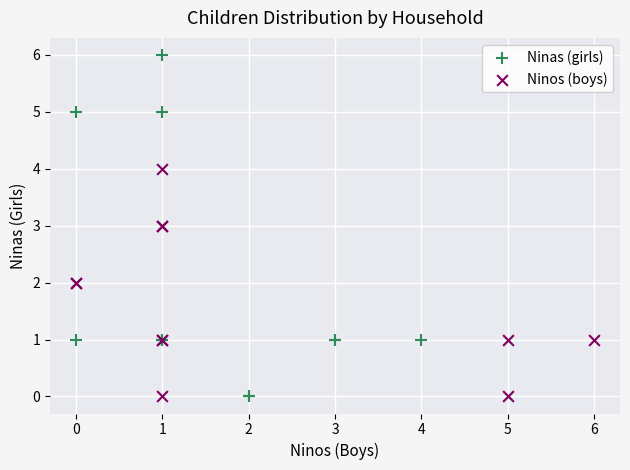

Which series reaches the maximum Y coordinate?

Ninas (girls)